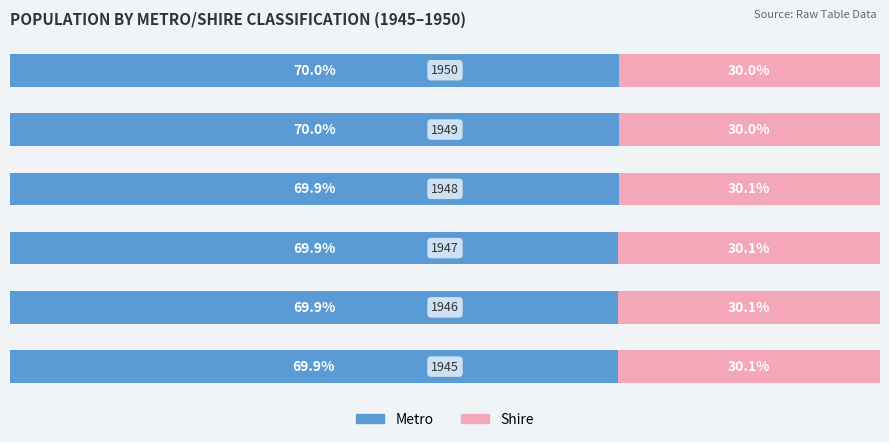

Reading left to right, list all the values displayed in this chart.

Metro: 0=69.9	1=69.9	2=69.9	3=69.9	4=70.0	5=70.0
Shire: 0=30.1	1=30.1	2=30.1	3=30.1	4=30.0	5=30.0